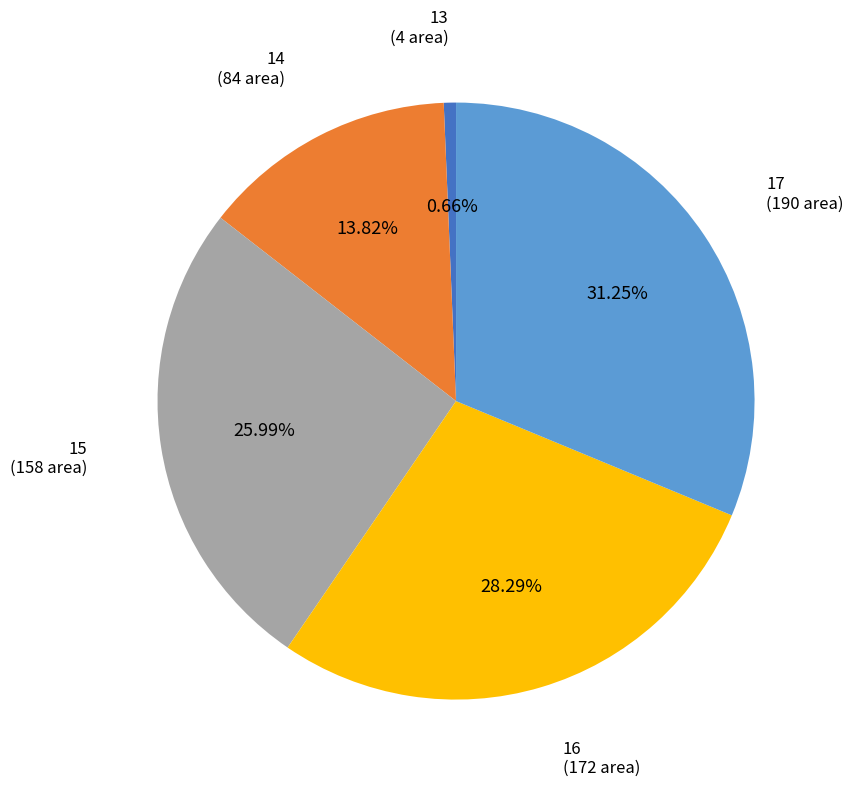

What percentage do 14 and 17 together represent?

45.1%